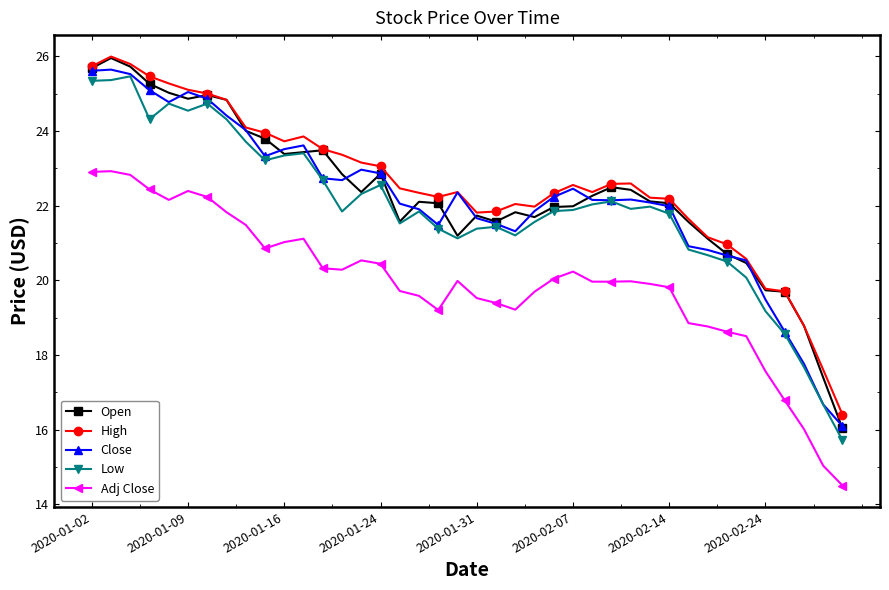

What is the maximum value shown in the chart?

26.0